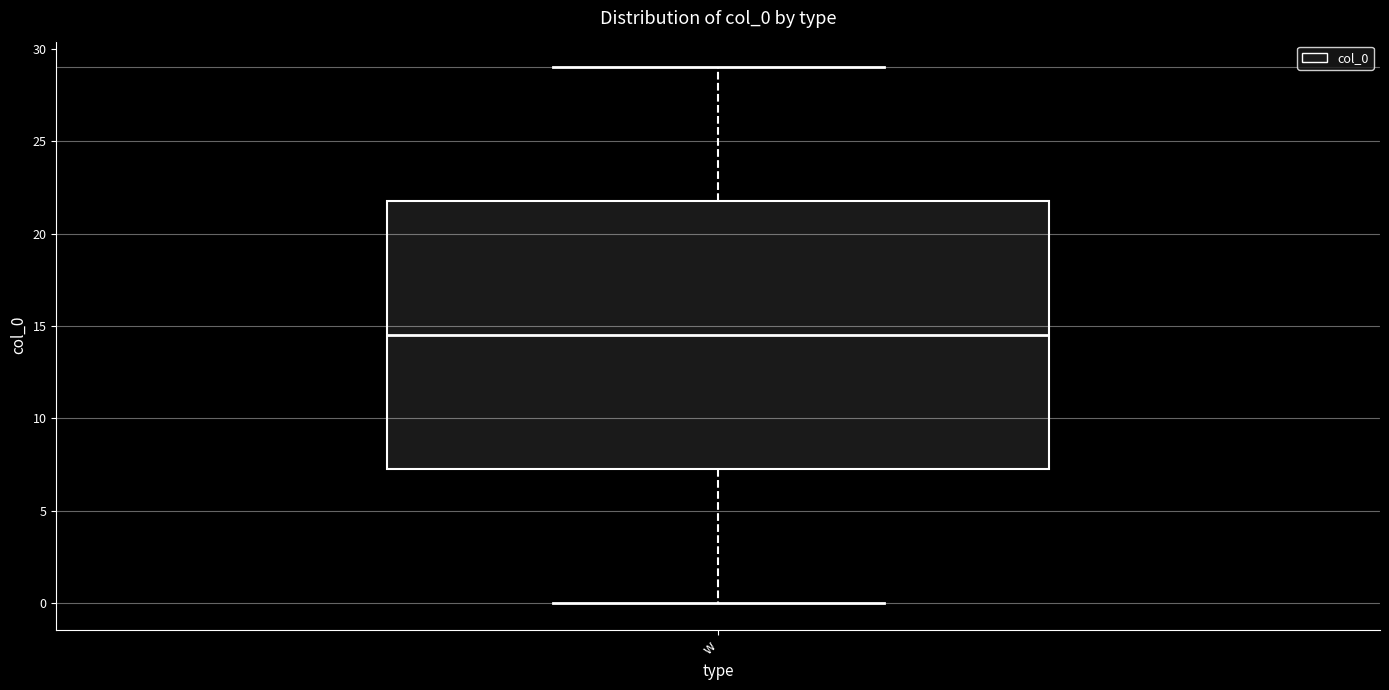

Read this box plot against the y-axis: the position of the median line, the range covered by the box, and the ends of both whiskers. The values are not printed on the chart, so give them approximately, as read against the axis.

median 14.5, box 7.5 to 22.0, whiskers 0.0 to 29.0